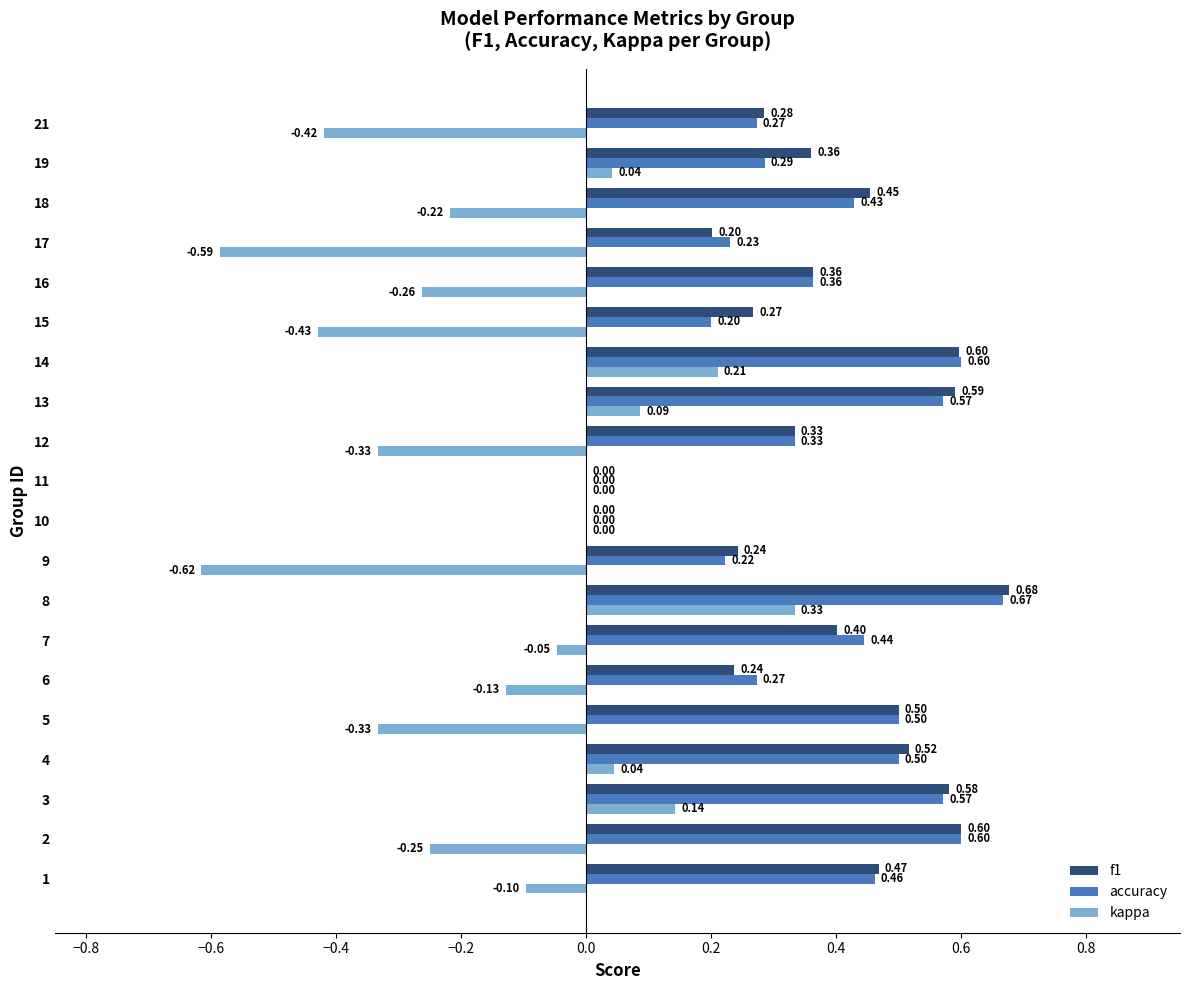

At which category is the sum across all series the highest?

8